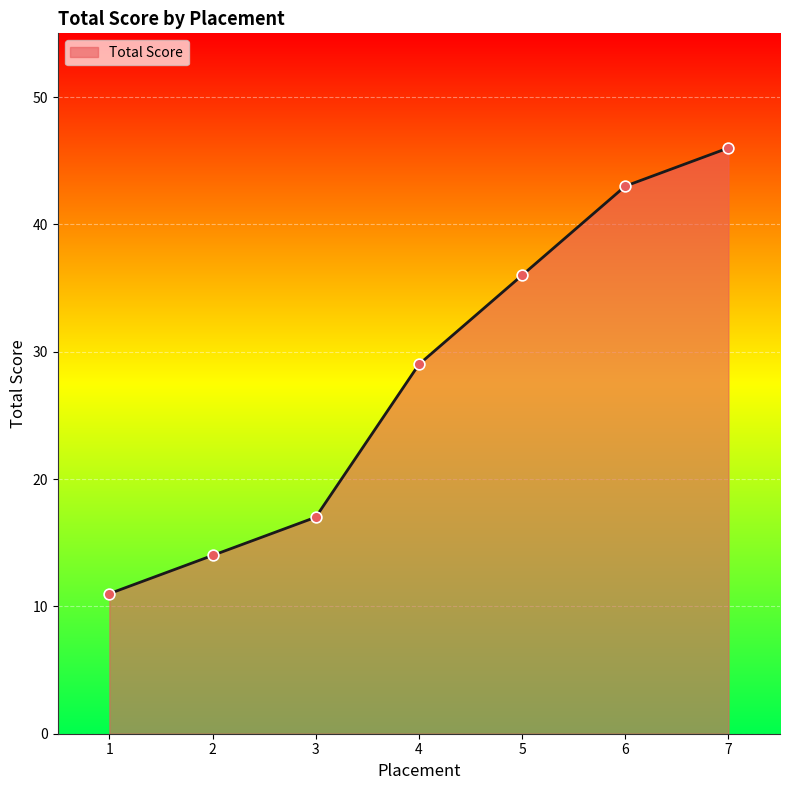

What is the change in value from 6 to 7?

+3